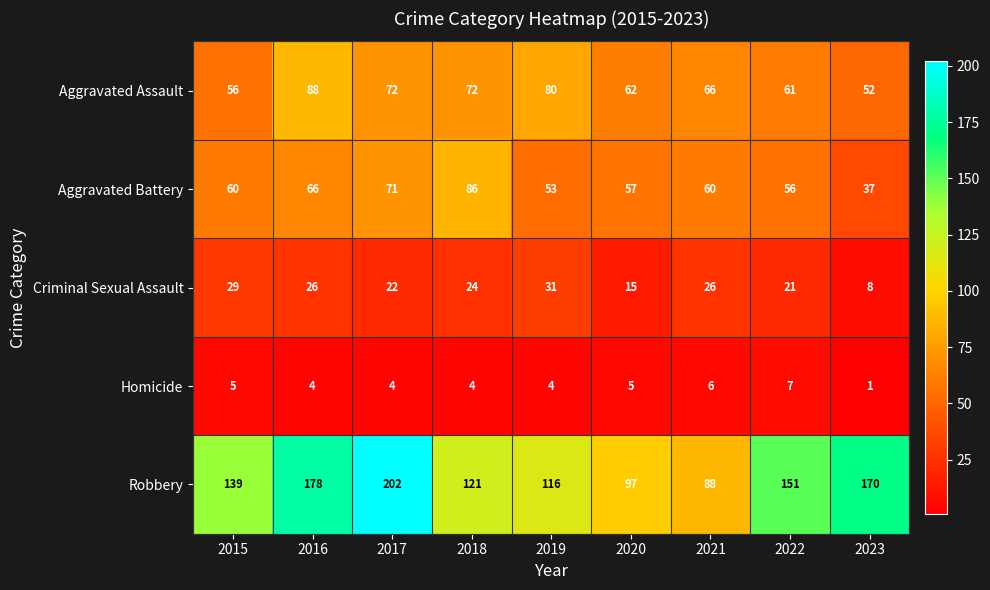

Which label corresponds to the largest value in the chart?

2017